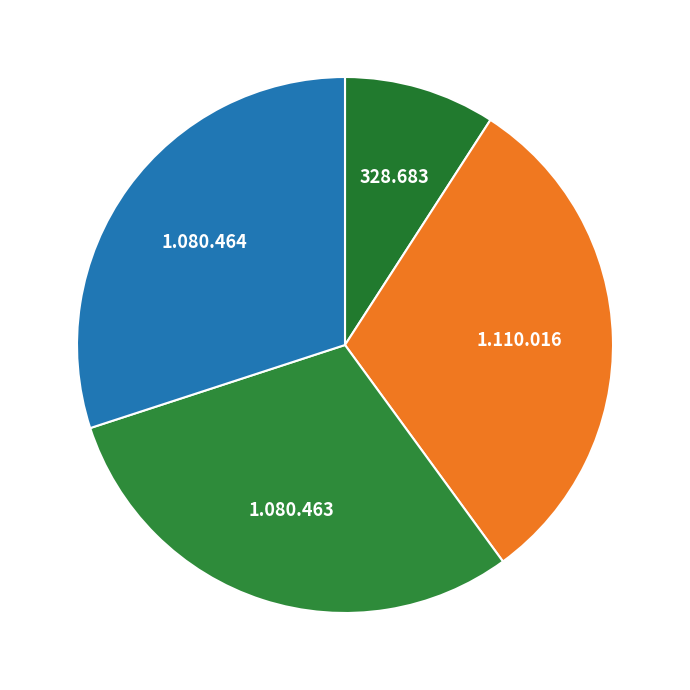

To the nearest percent, what is the average slice percentage?

25%